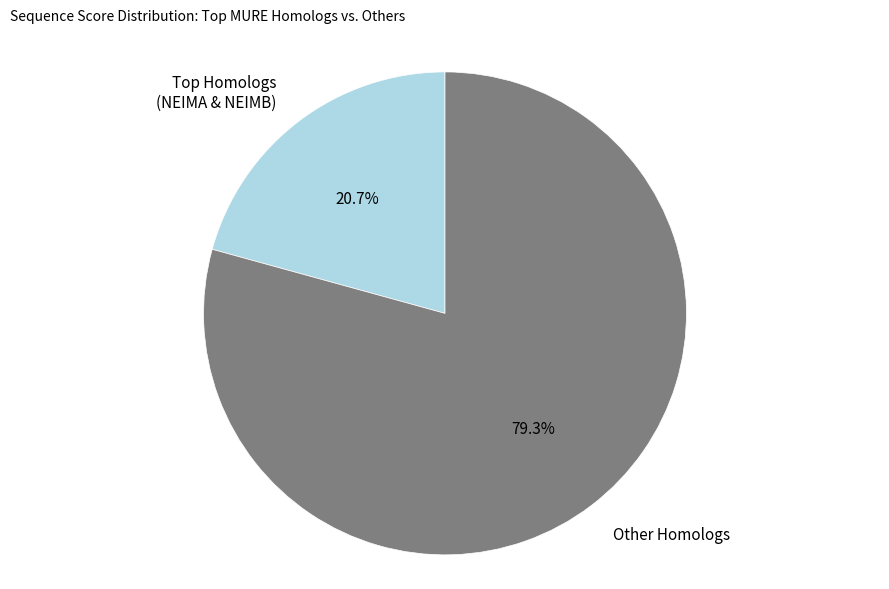

Which slice is the smallest?

Top Homologs (NEIMA & NEIMB)